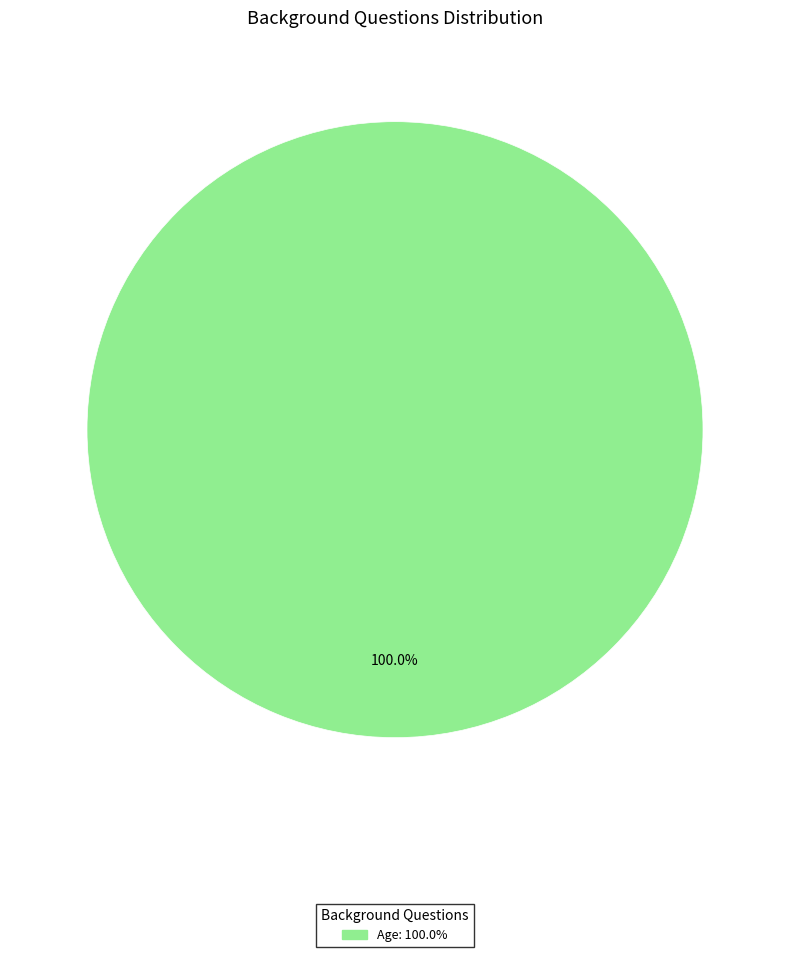

Does any single category account for the majority?

Yes